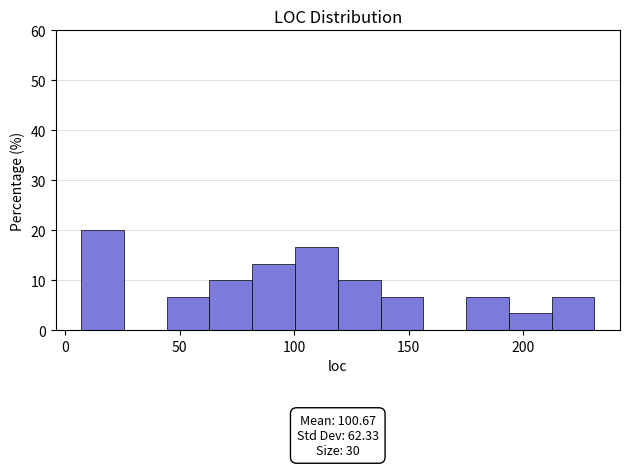

Around what value on the x-axis is the tallest bar? Give the approximate position of its centre, as read against the axis.

15